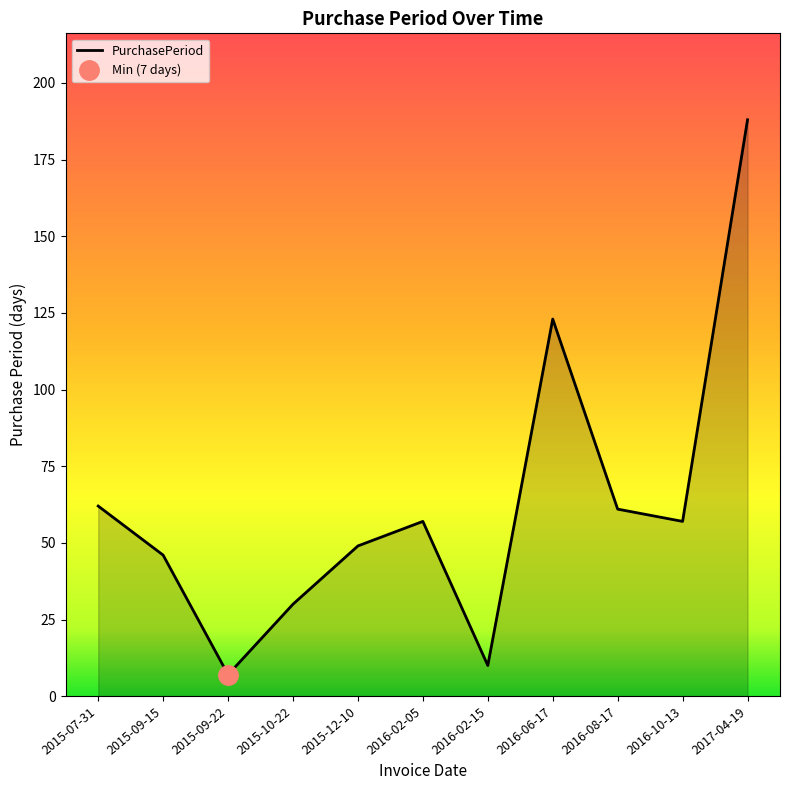

Reading left to right, extract all data points from this chart.

2015-07-31=62	2015-09-15=46	2015-09-22=7	2015-10-22=30	2015-12-10=49	2016-02-05=57	2016-02-15=10	2016-06-17=123	2016-08-17=61	2016-10-13=57	2017-04-19=188